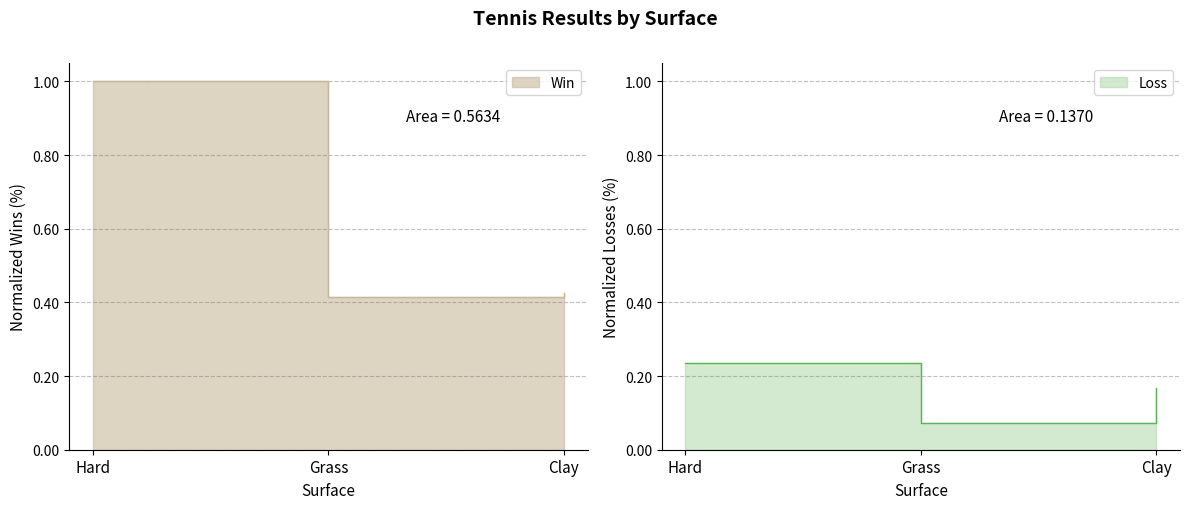

Is it true that Win equals 0.6 at Hard?

False